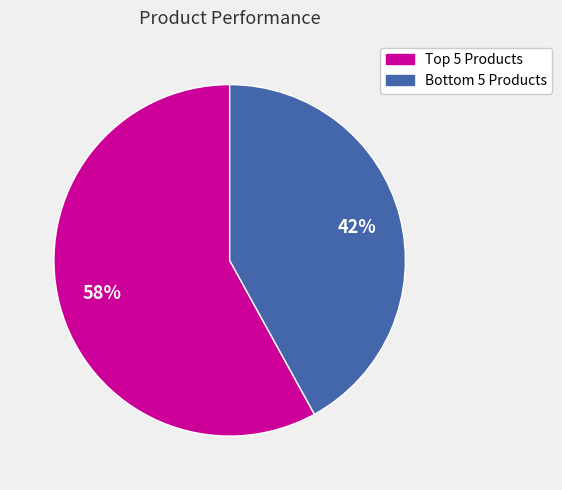

To the nearest percent, what is the difference between the largest and smallest slice percentages?

16%